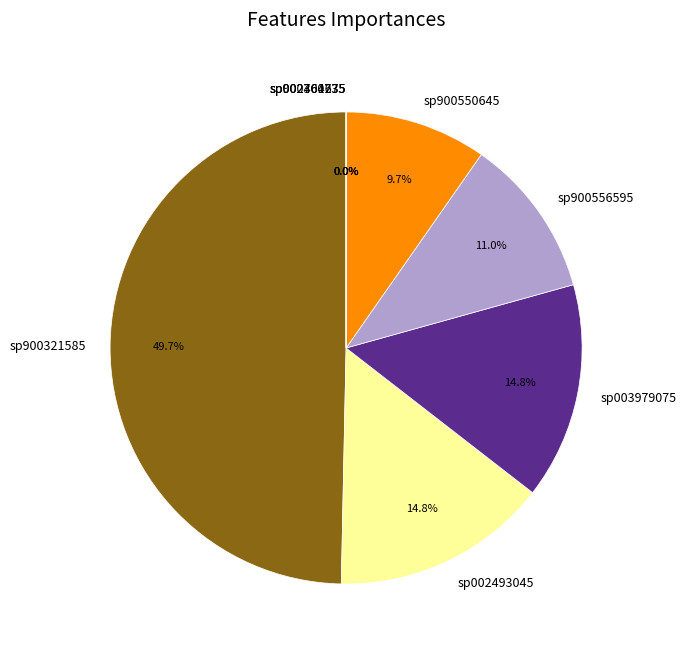

Does 14-s__CAG-485 sp003979075 account for over 50% of the chart?

No